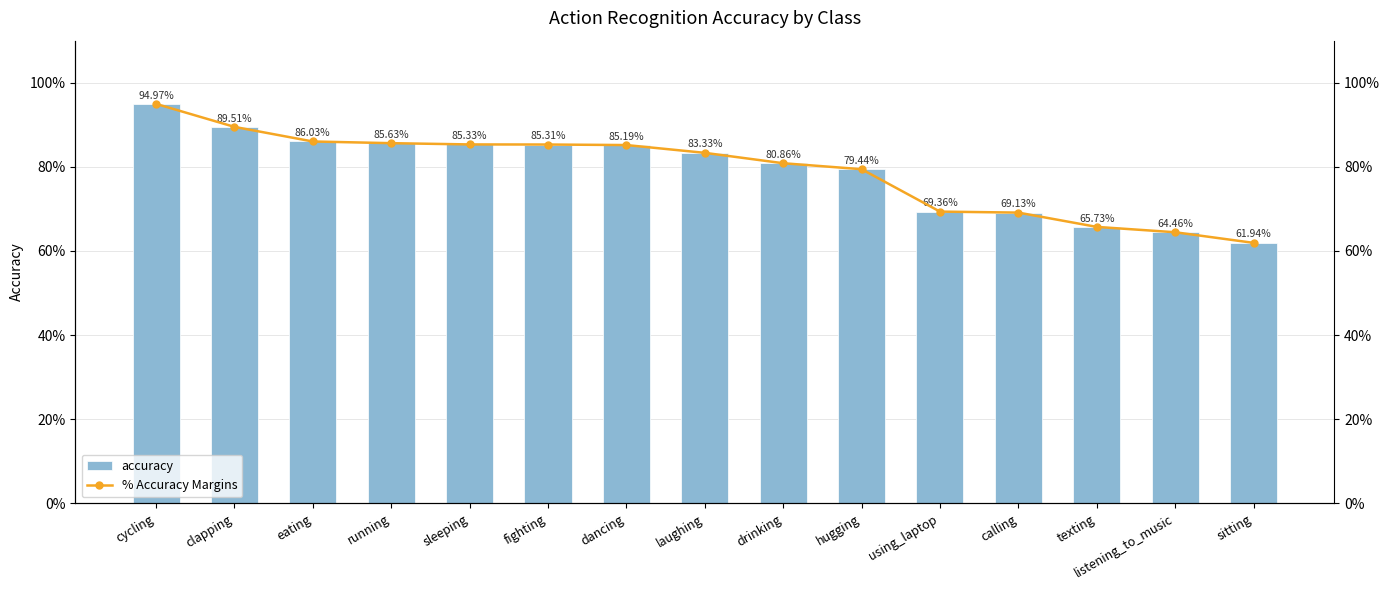

Is it true that accuracy equals 0.3 at cycling?

False